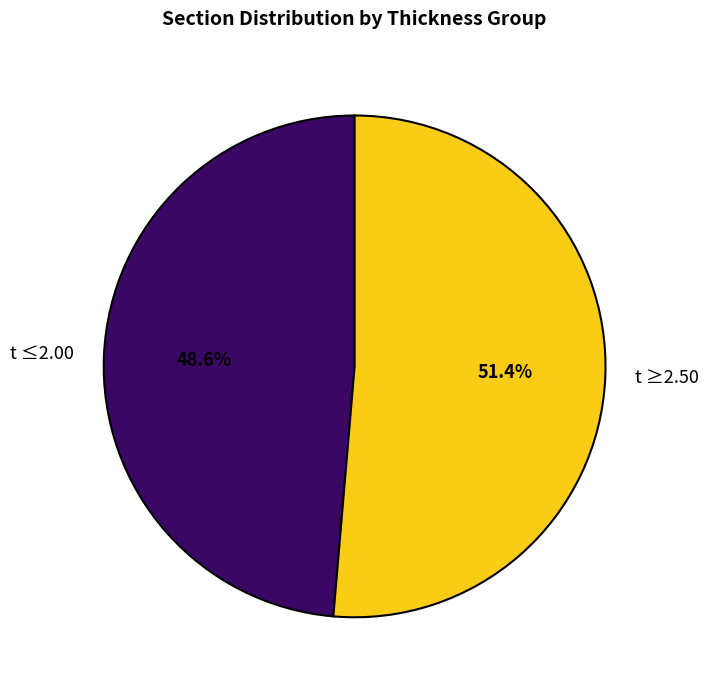

Combined, what portion of the pie is t ≥2.50 and t ≤2.00?

100.0%